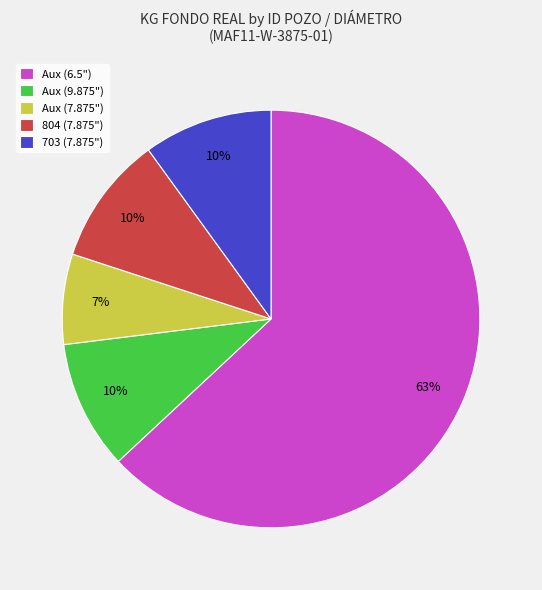

Is there a majority slice in this chart?

Yes